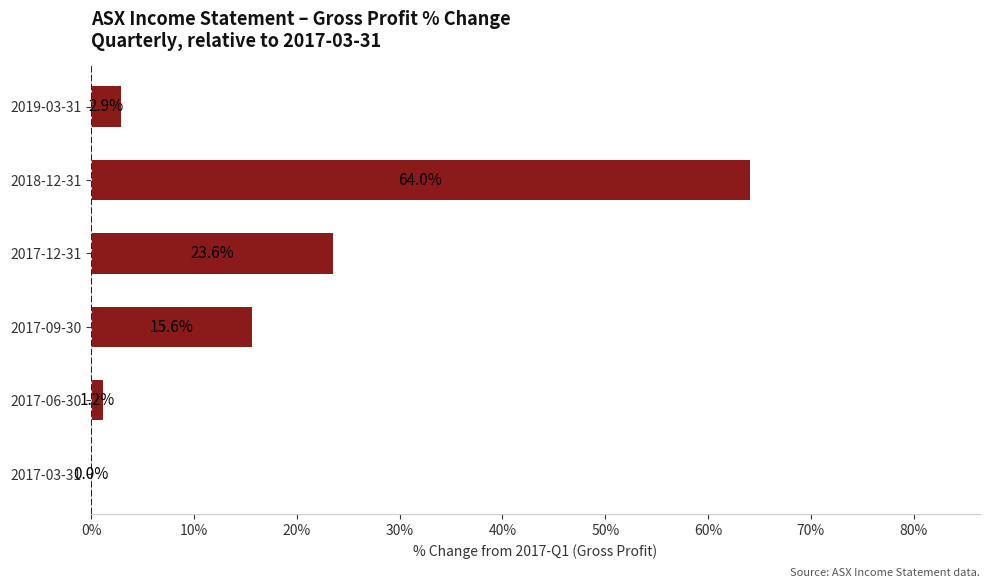

Which label corresponds to the largest value in the chart?

2018-12-31